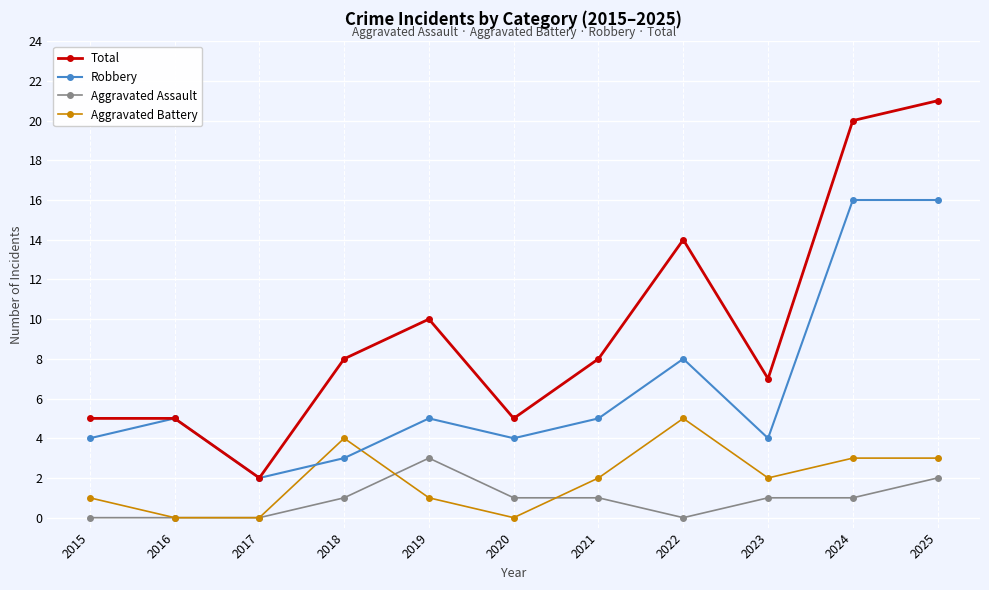

Which series has the widest spread of values?

Total